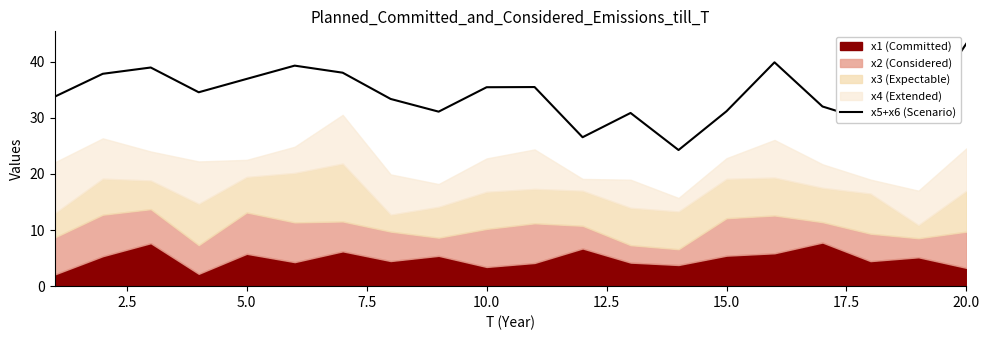

What is the greatest value displayed?

43.3